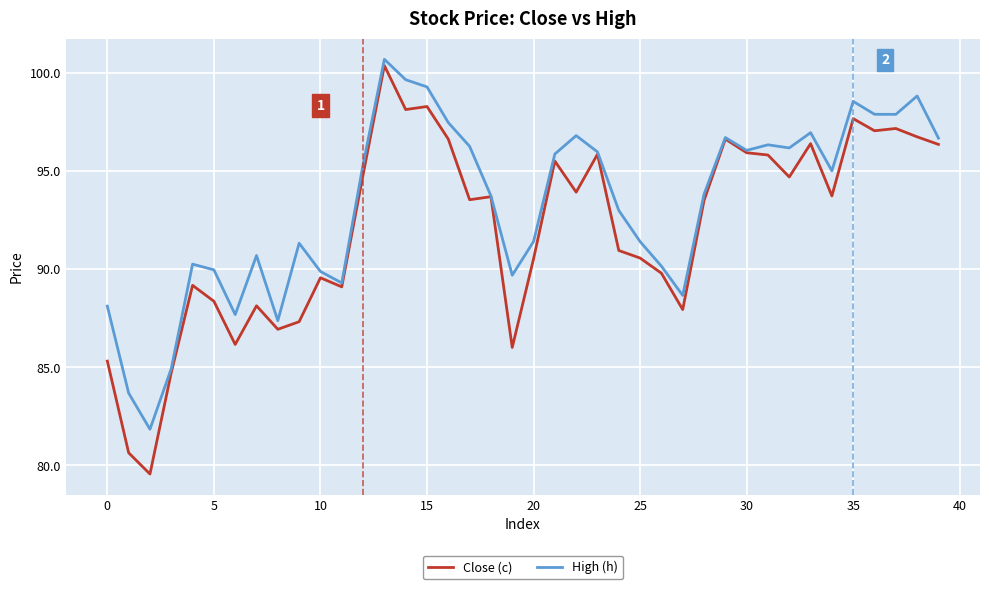

What is the minimum value for Close (c)?

79.6